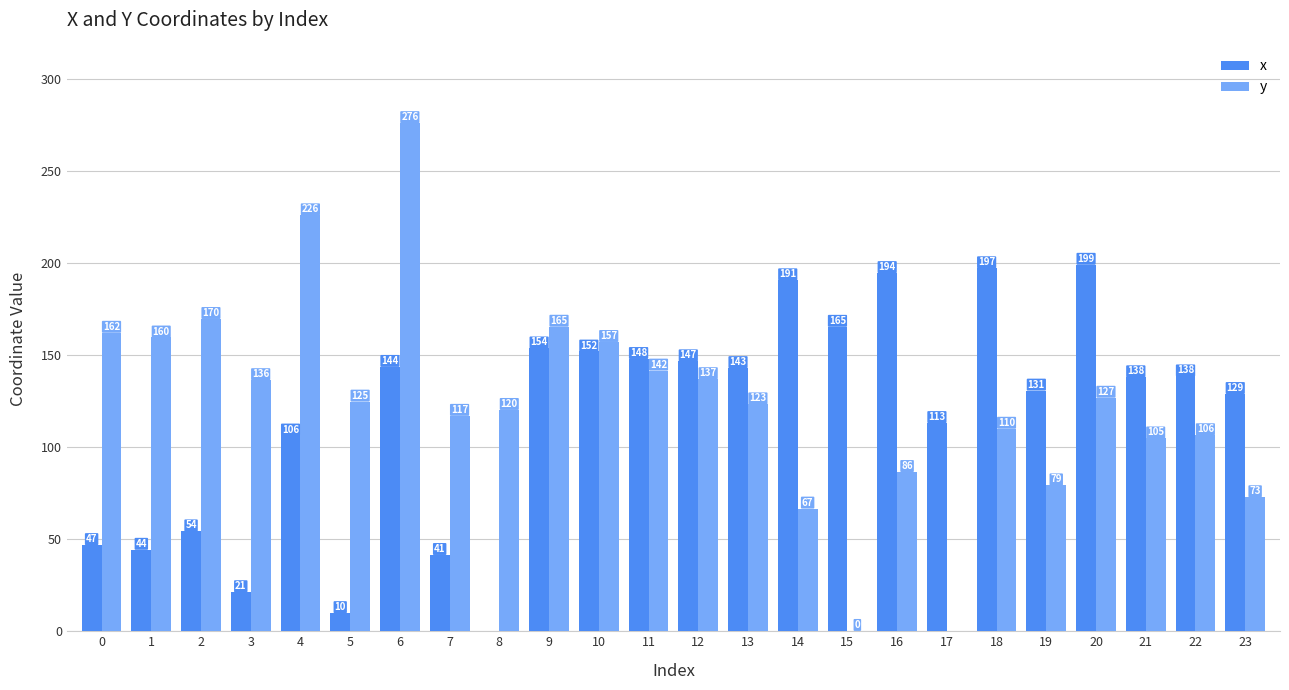

At which label is x closest to 99?

4